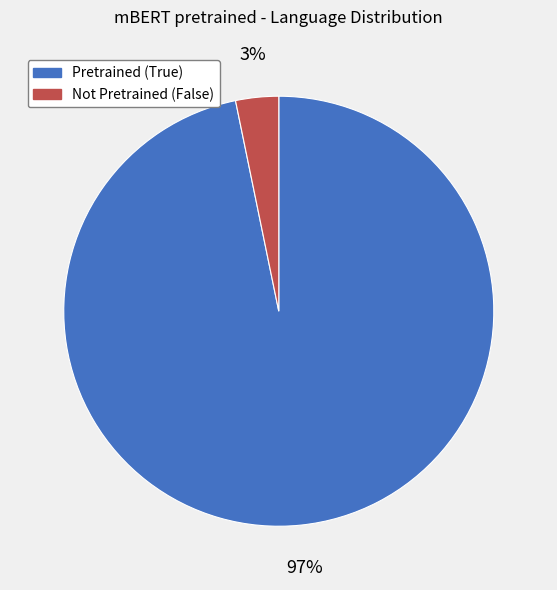

To the nearest percent, what portion does Pretrained (True) represent?

97%